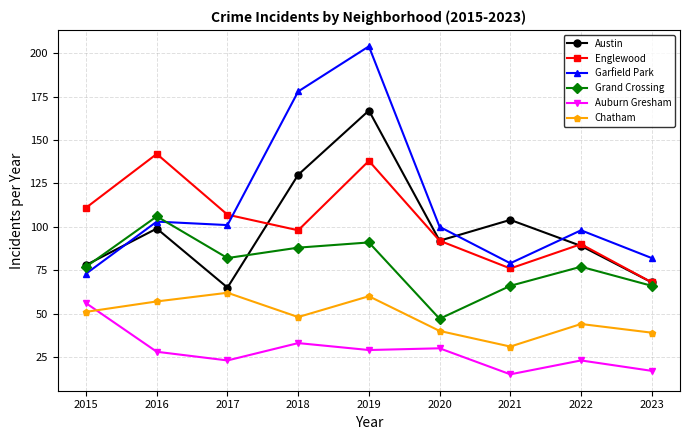

Which series has the widest spread of values?

Garfield Park